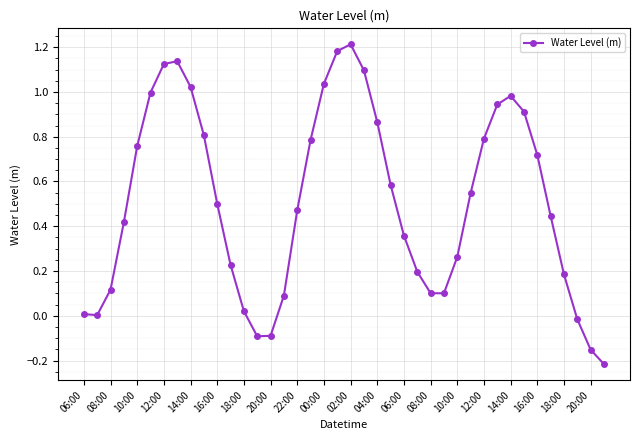

True or false: there are more than 0 points higher than both neighbors.

True